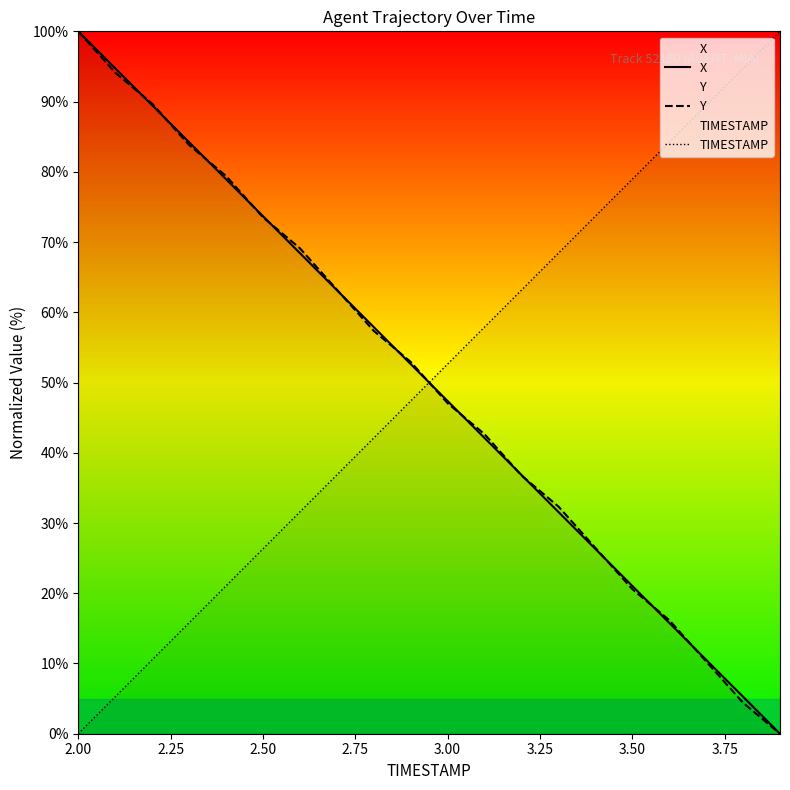

Count the number of data series in this chart.

3